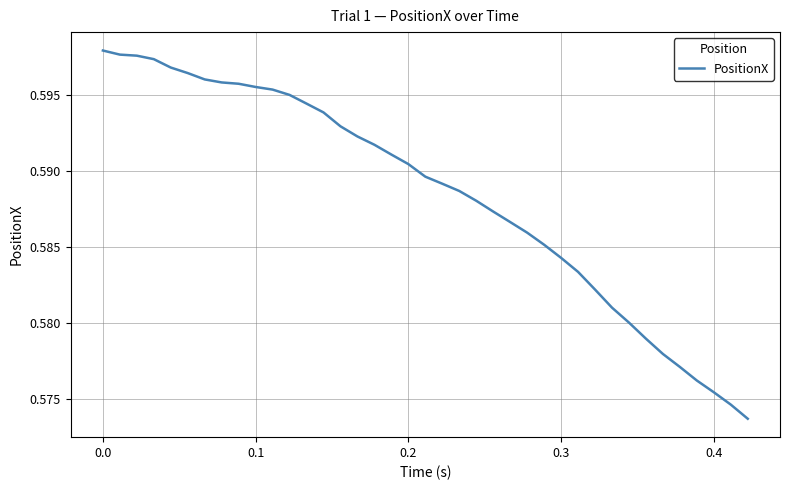

How many lines are shown in the chart?

1